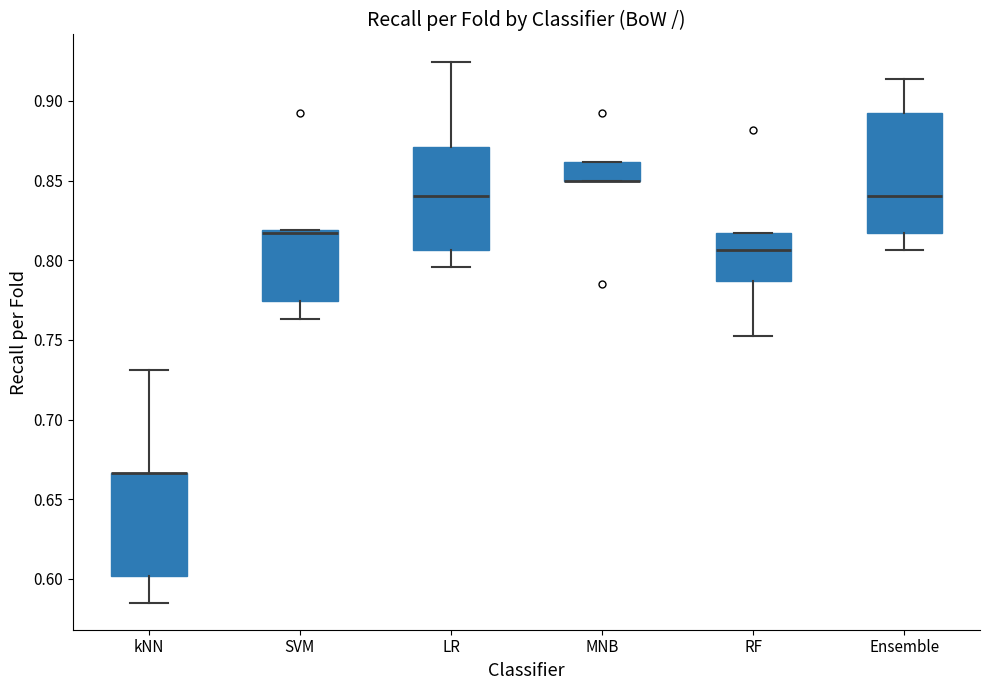

Reading left to right, transcribe this box plot: for each box, give where its median line is, the range the box spans, and where its two whiskers end, as read against the y-axis. The values are not printed on the chart, so give them approximately, as read against the axis.

kNN: median 0.665 (drawn on the box's upper edge), box 0.600 to 0.665, whiskers 0.585 to 0.730
SVM: median 0.815, box 0.775 to 0.820, whiskers 0.765 to 0.820
LR: median 0.840, box 0.805 to 0.870, whiskers 0.795 to 0.925
MNB: median 0.850 (drawn on the box's lower edge), box 0.850 to 0.860, whiskers 0.850 to 0.860
RF: median 0.805, box 0.785 to 0.815, whiskers 0.755 to 0.815
Ensemble: median 0.840, box 0.815 to 0.890, whiskers 0.805 to 0.915